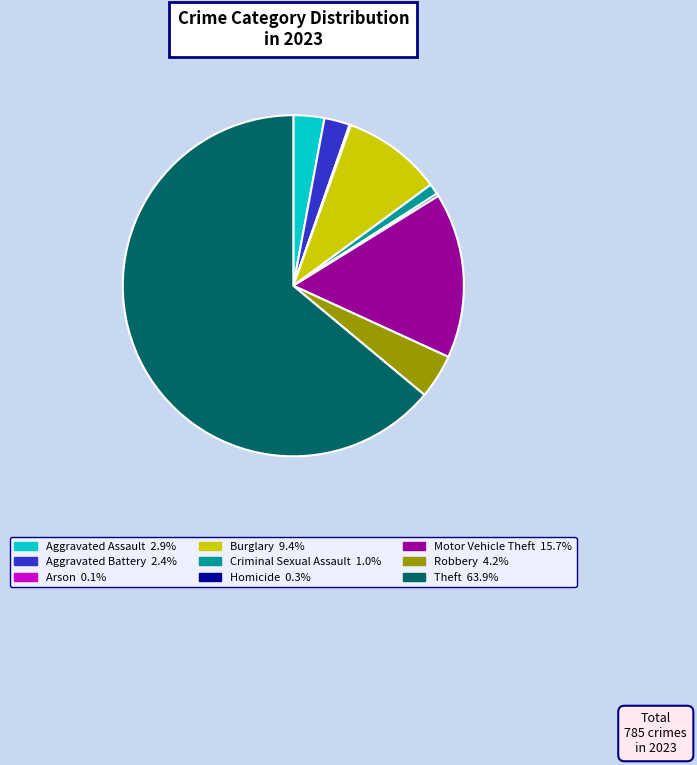

Do Robbery and Theft together represent more than half of the pie?

Yes